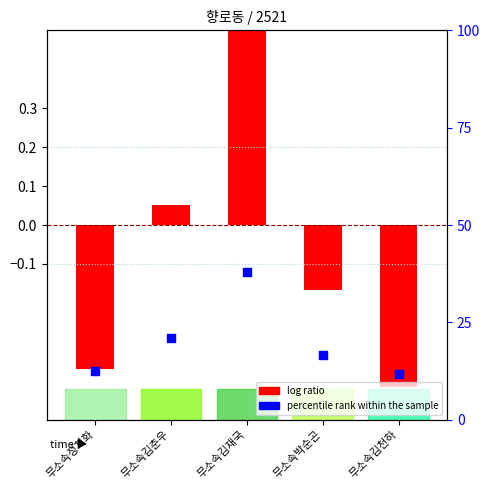

Which series has the widest spread of Y values?

percentile rank within the sample